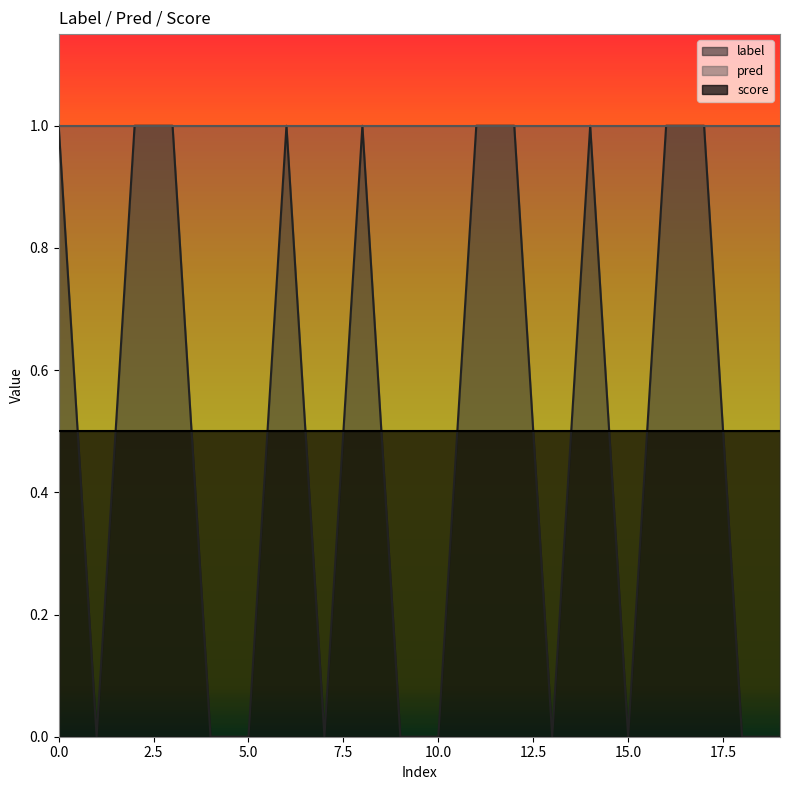

Reading left to right, extract all data points from this chart.

label: 1.0	0.0	1.0	1.0	0.0	0.0	1.0	0.0	1.0	0.0	0.0	1.0	1.0	0.0	1.0	0.0	1.0	1.0	0.0	0.0
pred: 1.0	1.0	1.0	1.0	1.0	1.0	1.0	1.0	1.0	1.0	1.0	1.0	1.0	1.0	1.0	1.0	1.0	1.0	1.0	1.0
score: 0.5	0.5	0.5	0.5	0.5	0.5	0.5	0.5	0.5	0.5	0.5	0.5	0.5	0.5	0.5	0.5	0.5	0.5	0.5	0.5